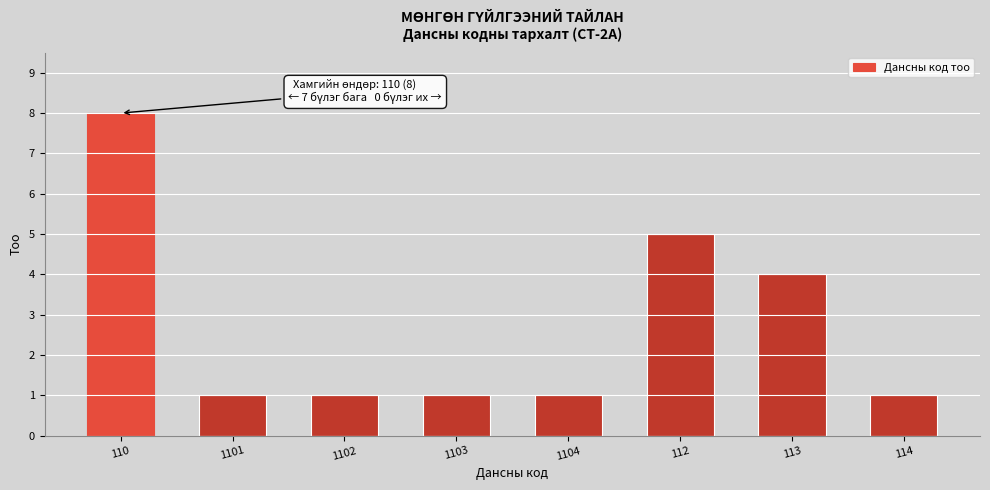

Reading right to left, extract all data points from this chart.

1	4	5	1	1	1	1	8